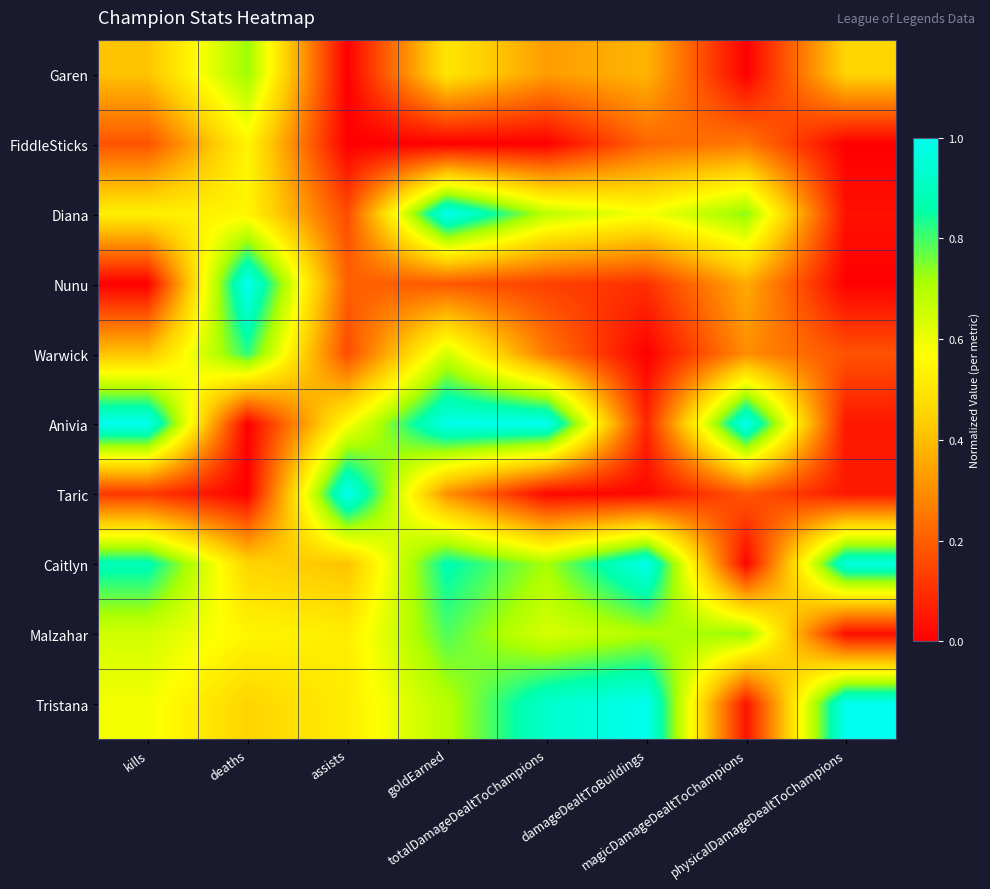

Which has a higher value, deaths or physicalDamageDealtToChampions?

deaths